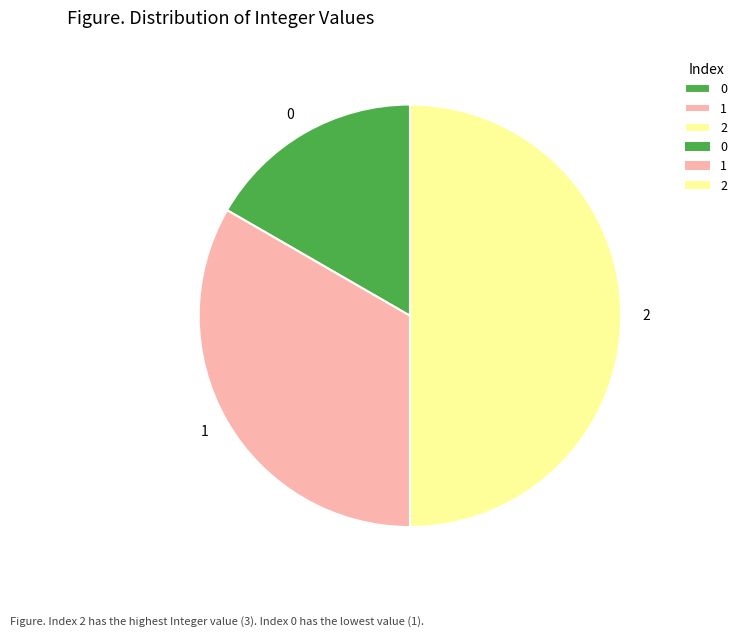

Which category has the biggest portion of the pie?

2